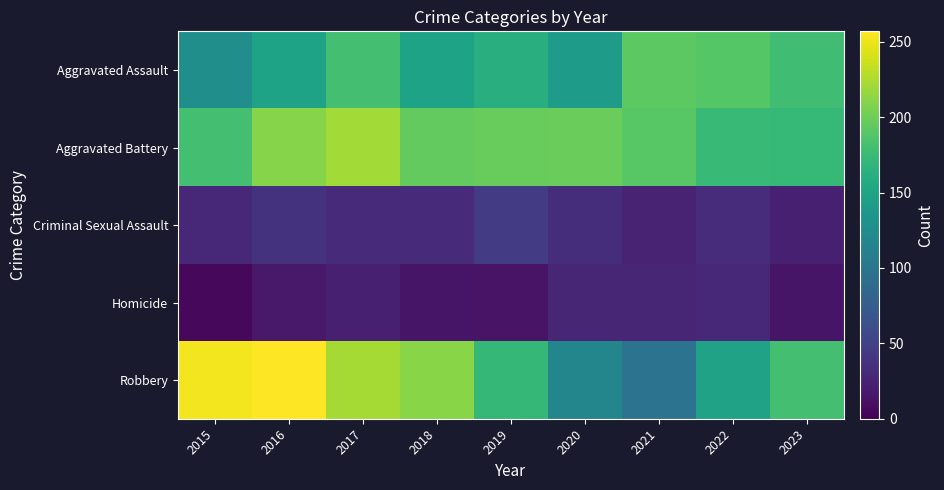

Reading right to left, what are all the values shown in this chart?

Aggravated Assault: 2023=178	2022=189	2021=192	2020=141	2019=162	2018=149	2017=180	2016=149	2015=128
Aggravated Battery: 2023=172	2022=173	2021=190	2020=198	2019=197	2018=195	2017=221	2016=210	2015=180
Criminal Sexual Assault: 2023=23	2022=33	2021=25	2020=34	2019=45	2018=32	2017=31	2016=38	2015=29
Homicide: 2023=15	2022=29	2021=28	2020=28	2019=14	2018=15	2017=23	2016=18	2015=6
Robbery: 2023=180	2022=148	2021=98	2020=118	2019=171	2018=211	2017=222	2016=257	2015=252